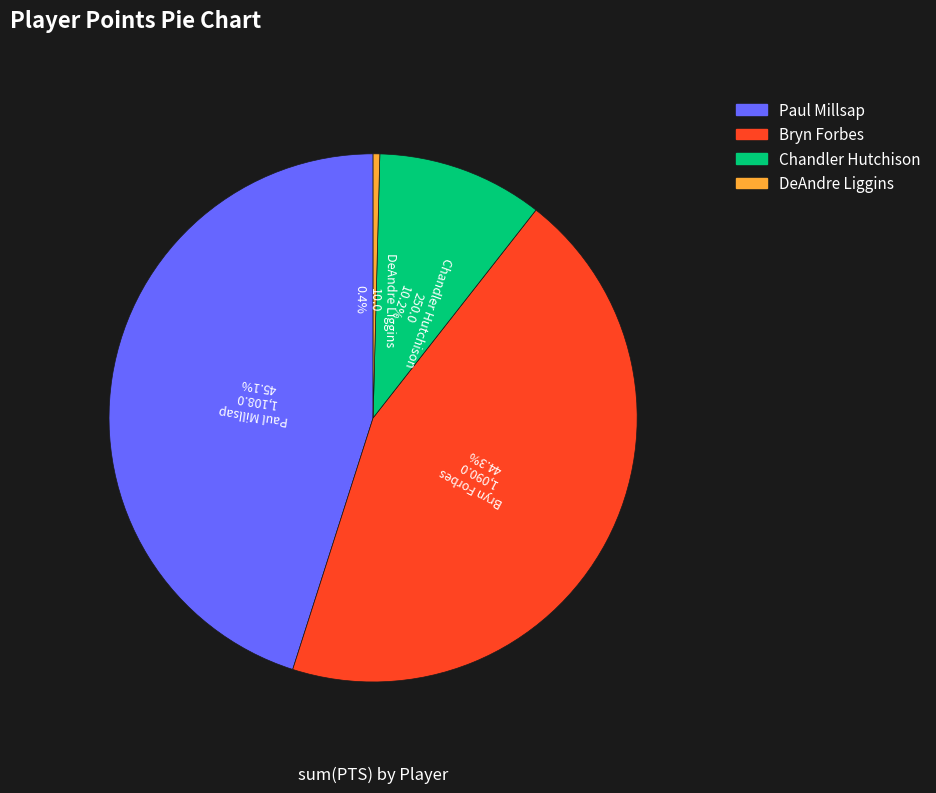

Is there any slice that represents more than half of the pie?

No